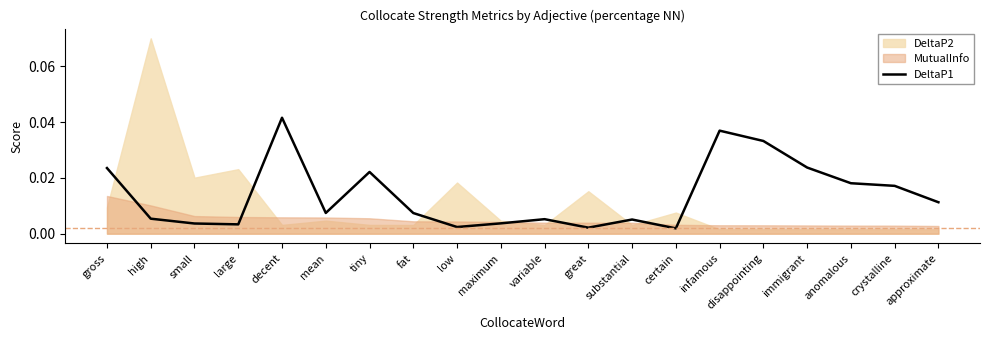

At which label does DeltaP1 reach its peak?

decent